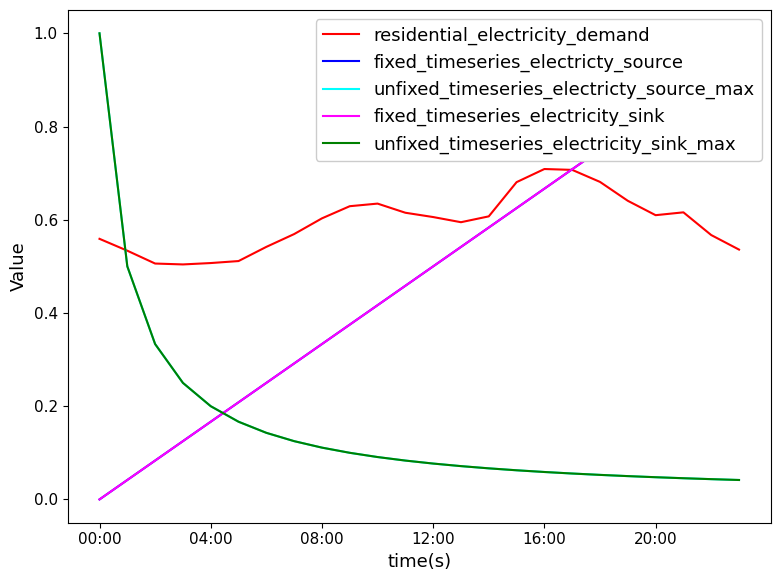

Which series has the widest spread of values?

fixed_timeseries_electricty_source